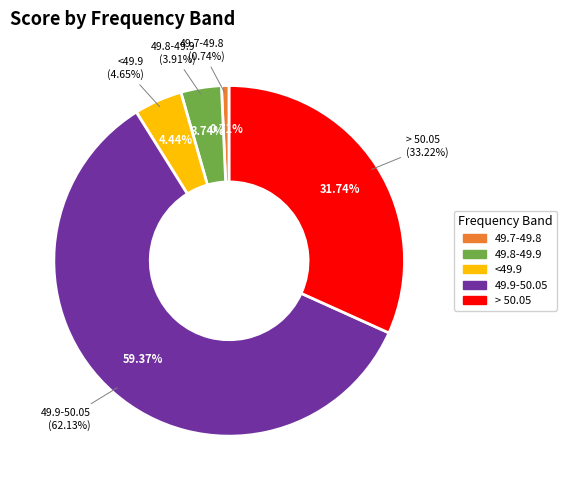

Does 49.8-49.9 represent more than half of the total?

No